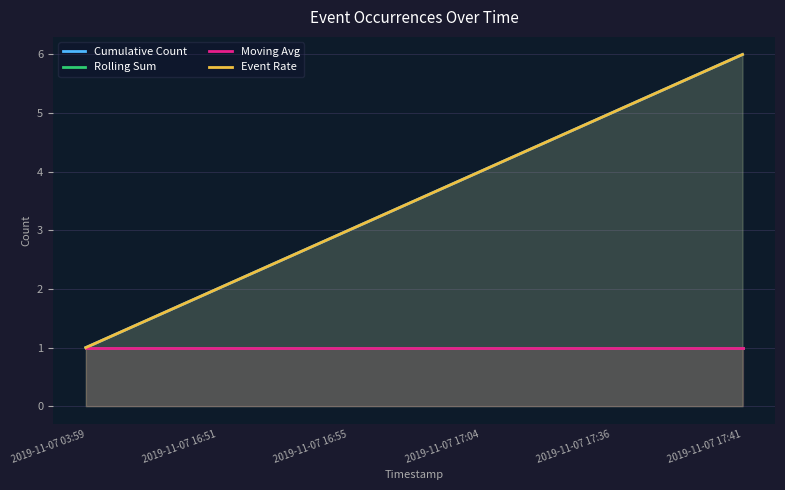

Which category has the lowest value across all series?

2019-11-07 03:59